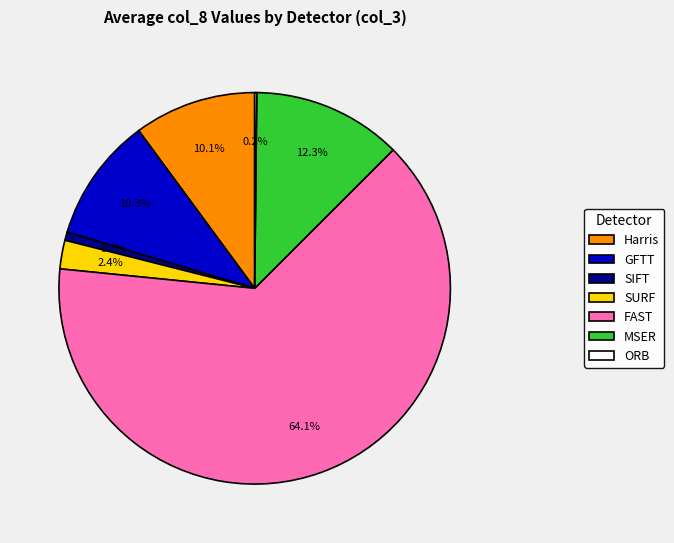

Which slice is the largest?

FAST